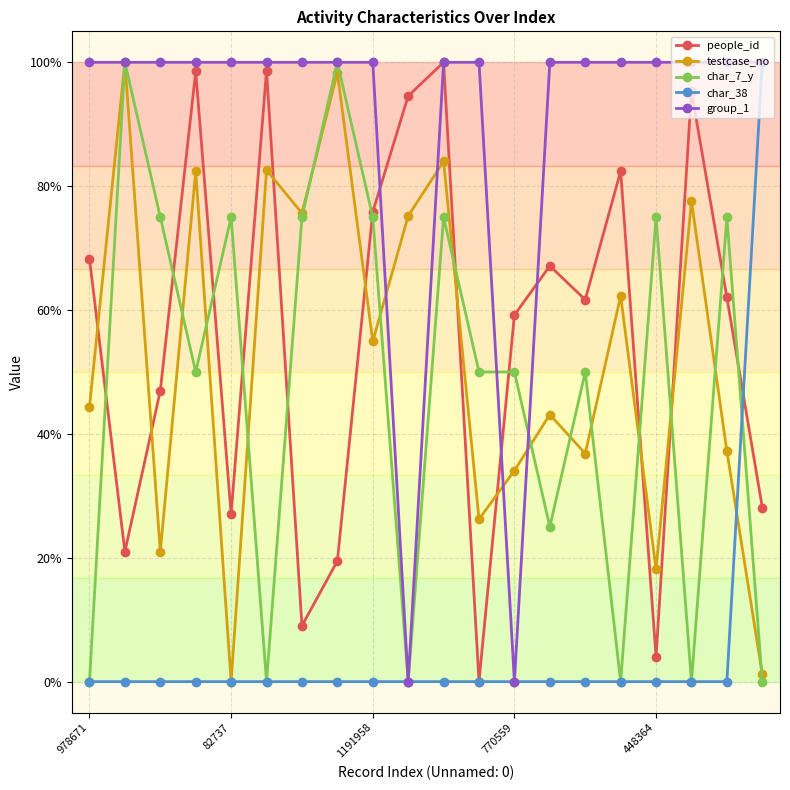

Does the chart have visible grid lines?

Yes